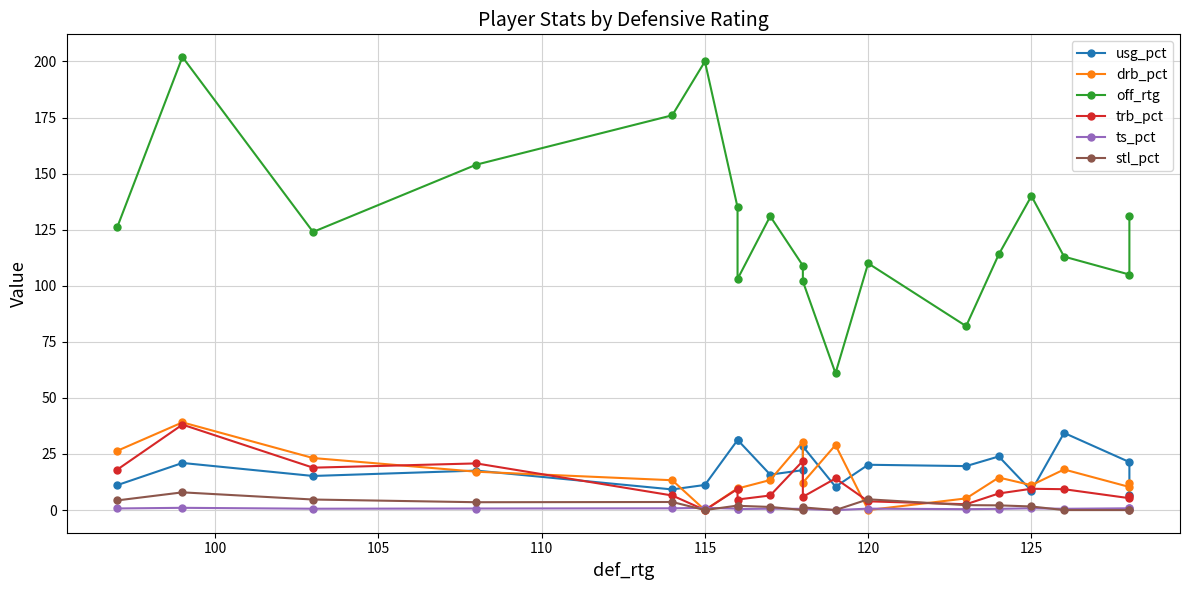

How many data points does each series have?

19